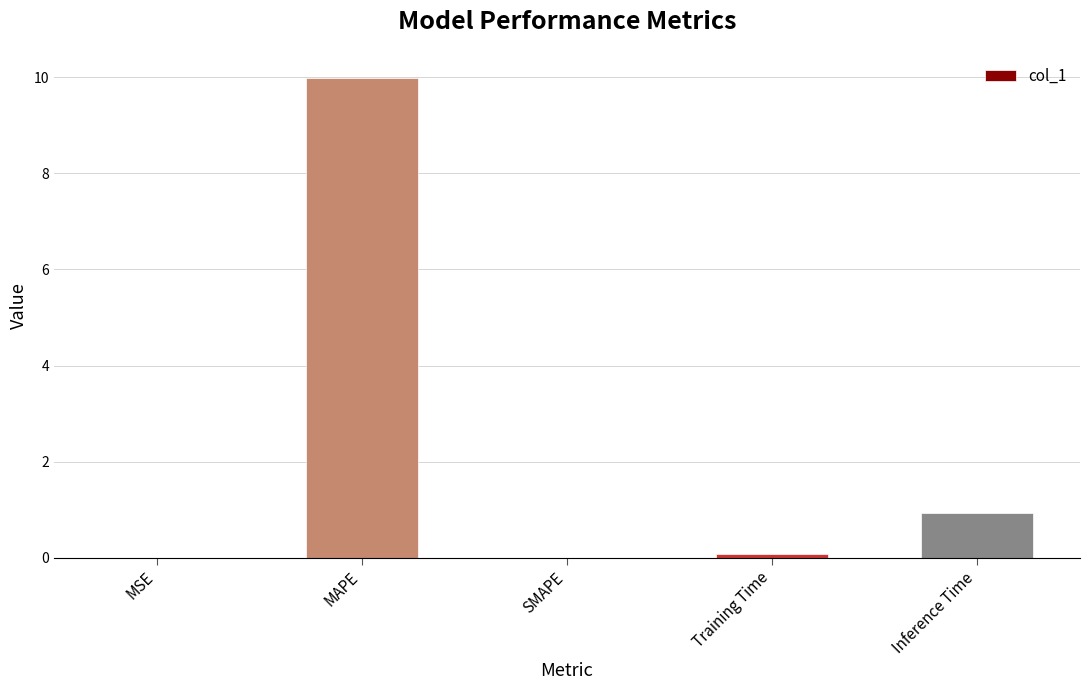

At which category does the chart reach its peak across all series?

MAPE